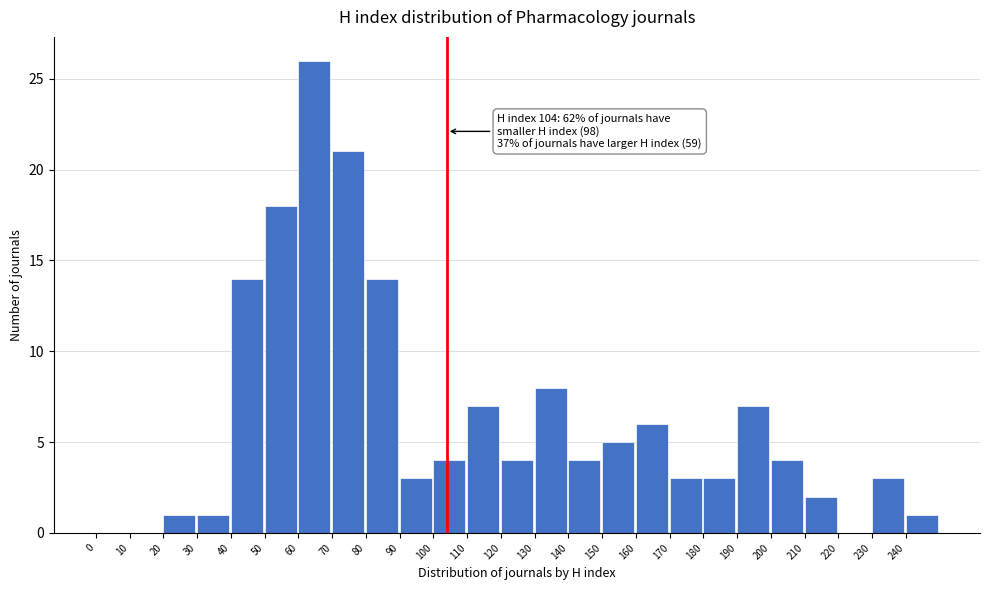

Over which range of the x-axis is the bar tallest?

60 to 70